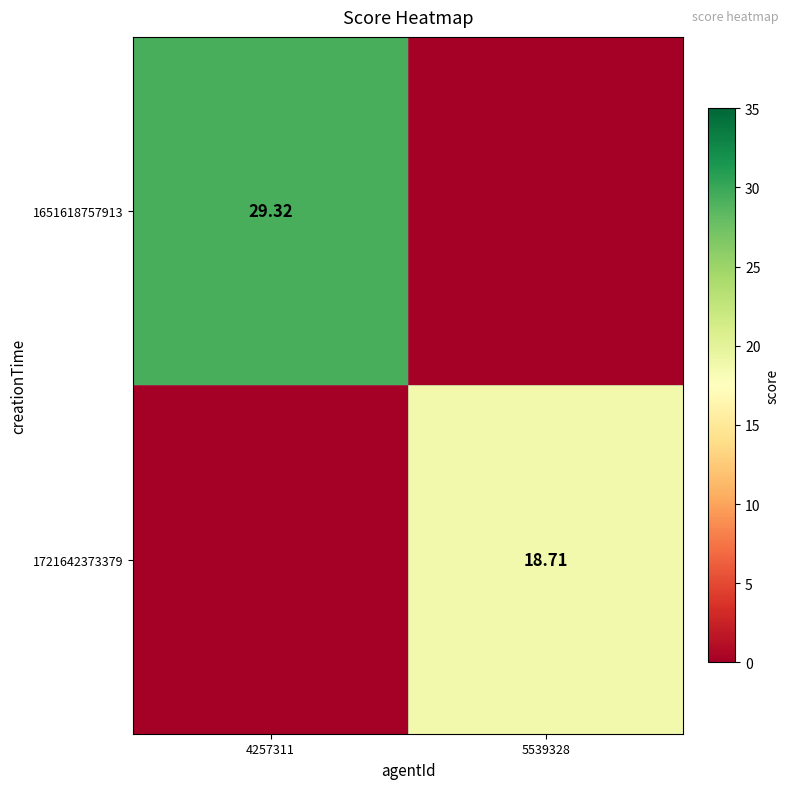

How many values in the 1651618757913 series exceed 29?

1